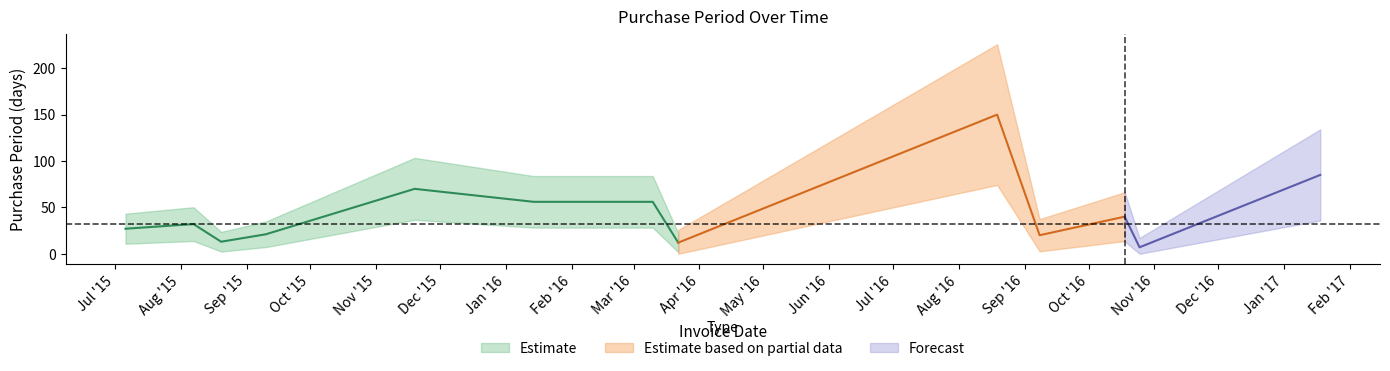

Which label corresponds to the smallest value in the chart?

2016-10-25